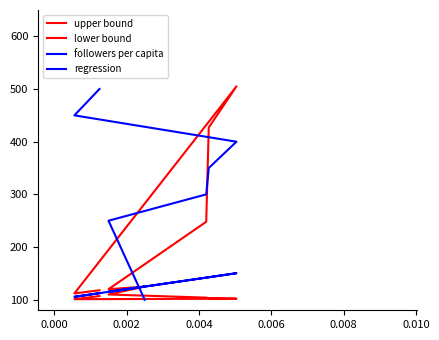

True or false: upper bound and followers per capita intersect in this chart.

False